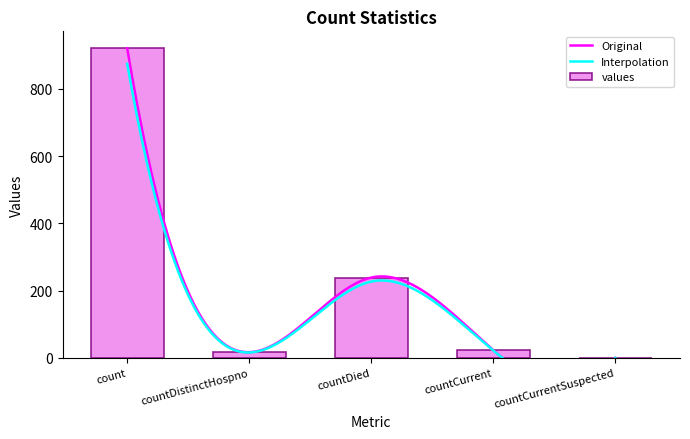

Does the chart contain stacked bars?

No